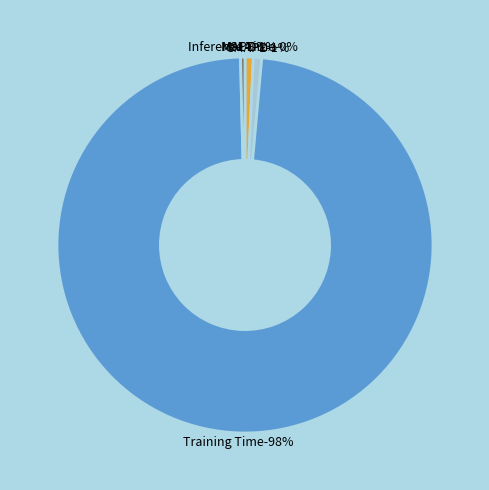

Does MSE represent more than half of the total?

No